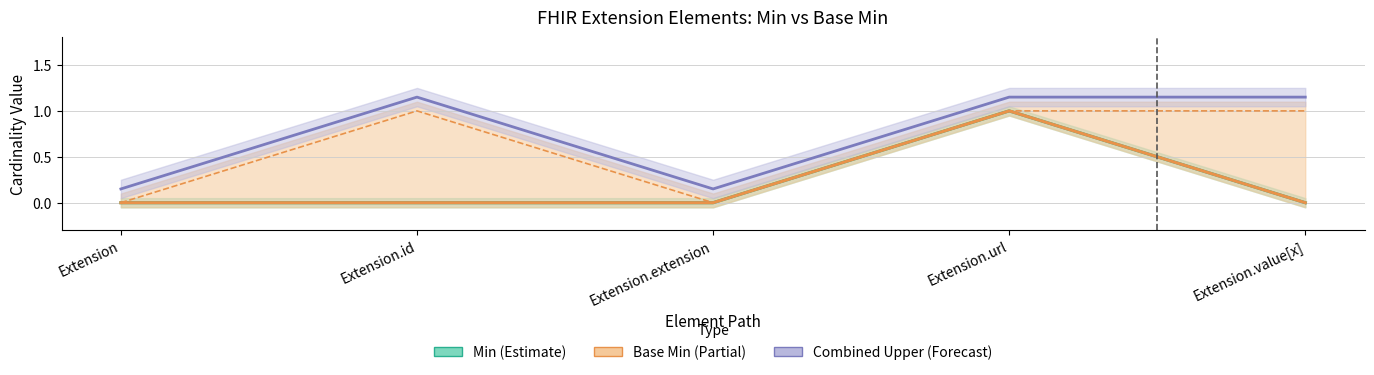

At which category does the chart reach its minimum across all series?

Extension